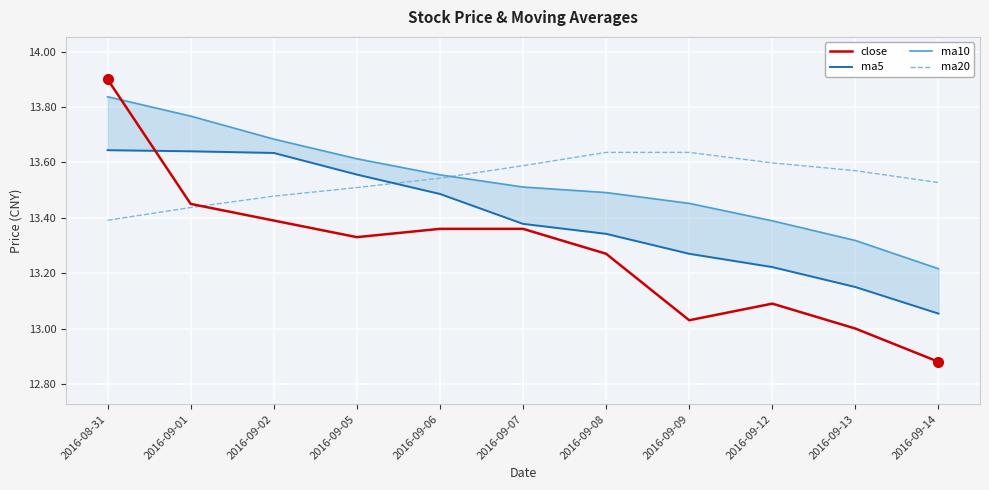

What position from the left is 2016-09-06?

5